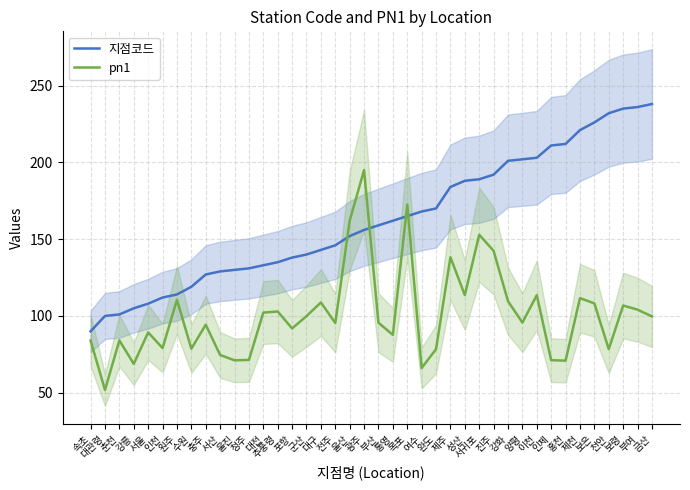

What are all the series names shown in the legend?

지점코드, pn1